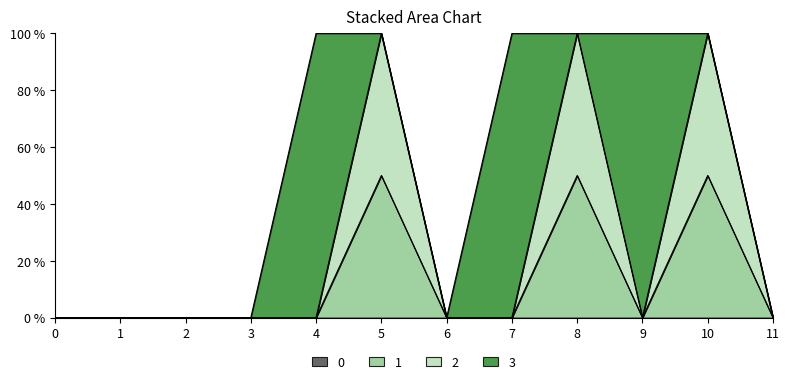

Rank the series at 0 from highest to lowest value.

1, 2